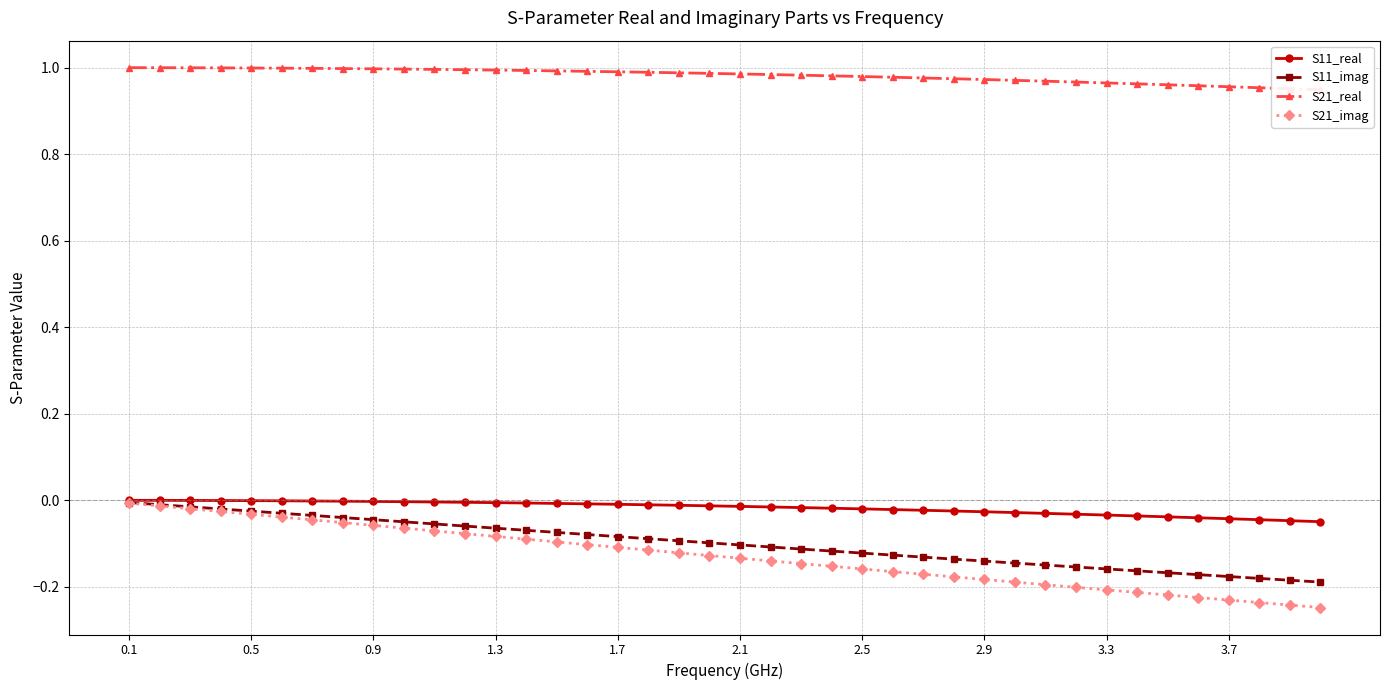

Count the number of categories in the chart.

40